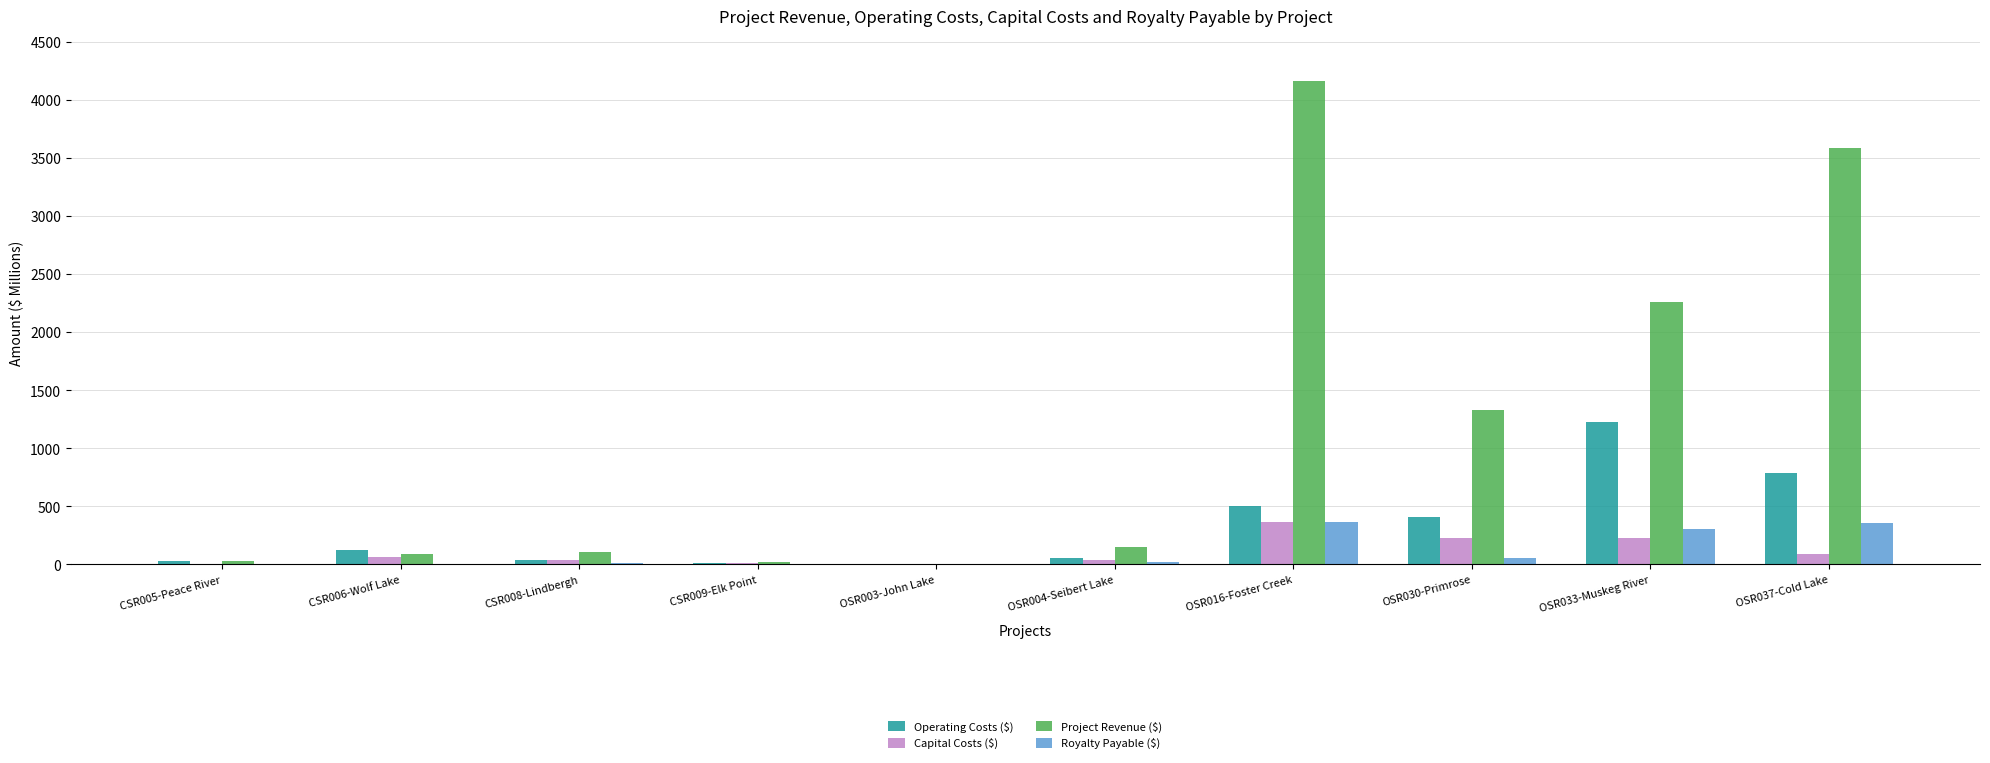

What is the sum of all Capital Costs ($) values?

1064.9